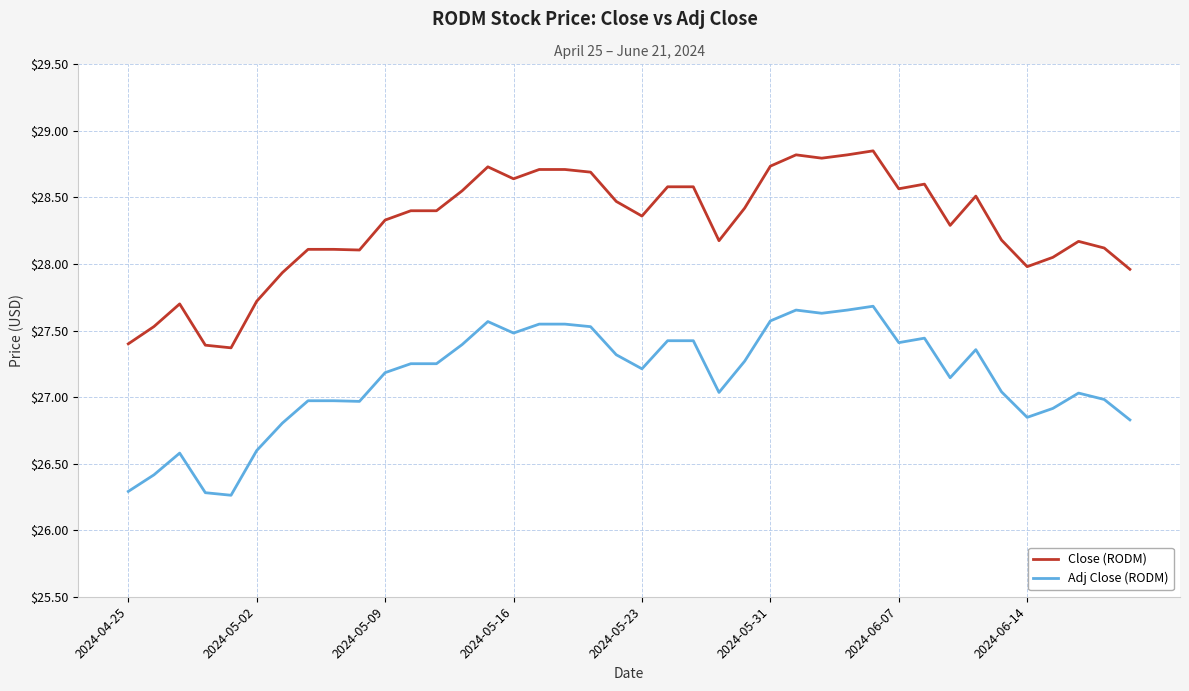

Which series has the largest total across all categories?

Close (RODM)